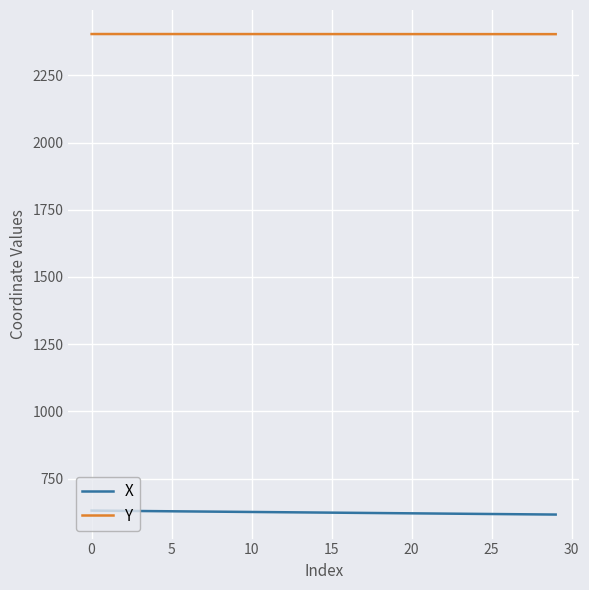

True or false: Y and X cross at least once.

False